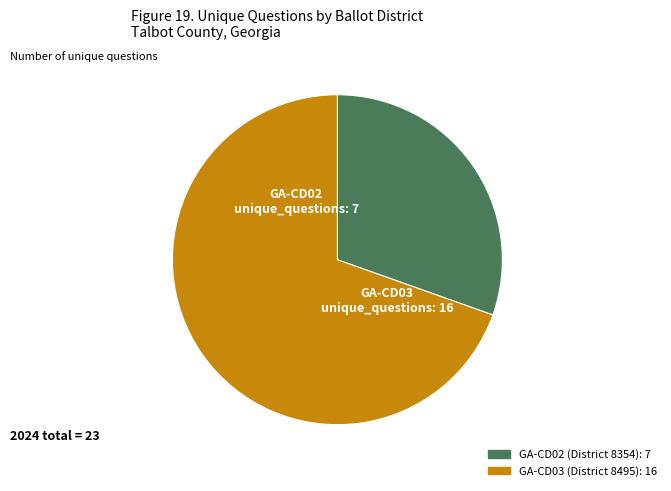

Is there a majority slice in this chart?

Yes